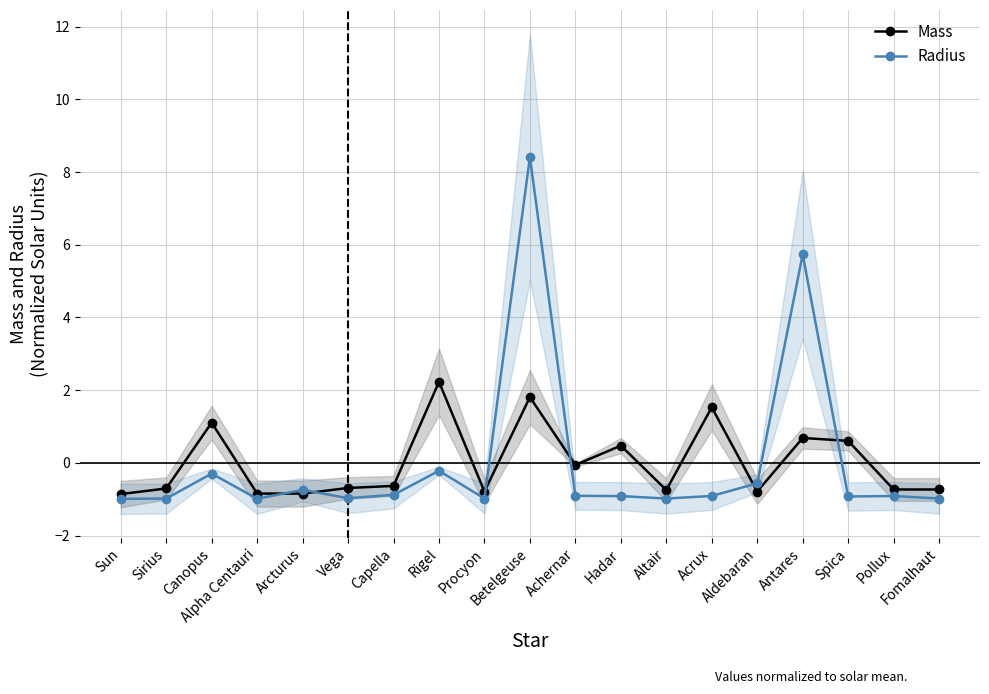

Where is the first local minimum for Radius?

Alpha Centauri